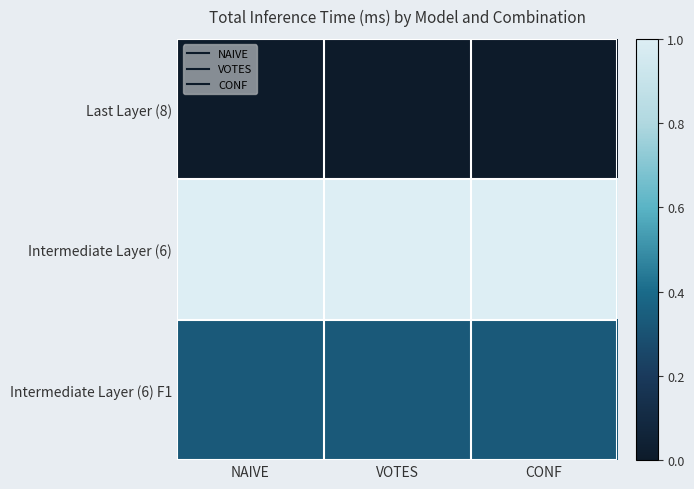

Rank the series by their average value, from lowest to highest.

Last Layer (8), Intermediate Layer (6) F1, Intermediate Layer (6)